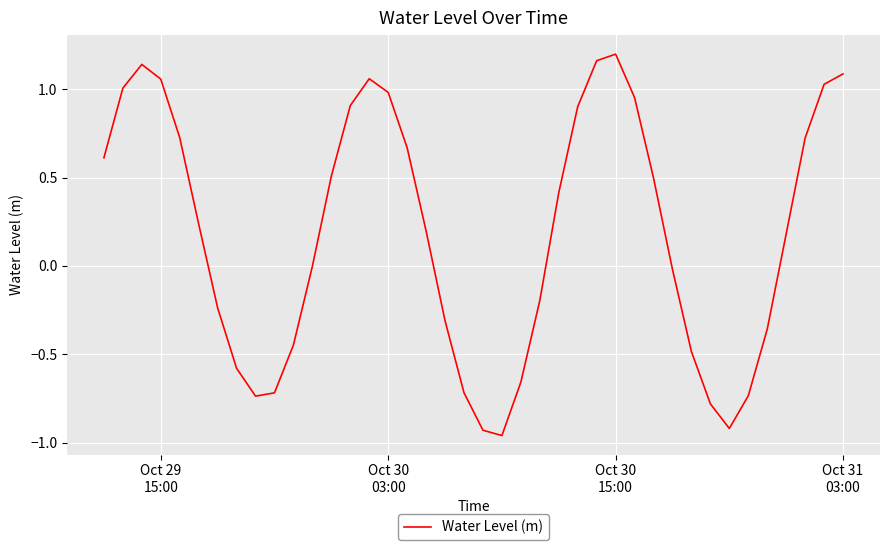

What is the smallest value displayed?

-1.0